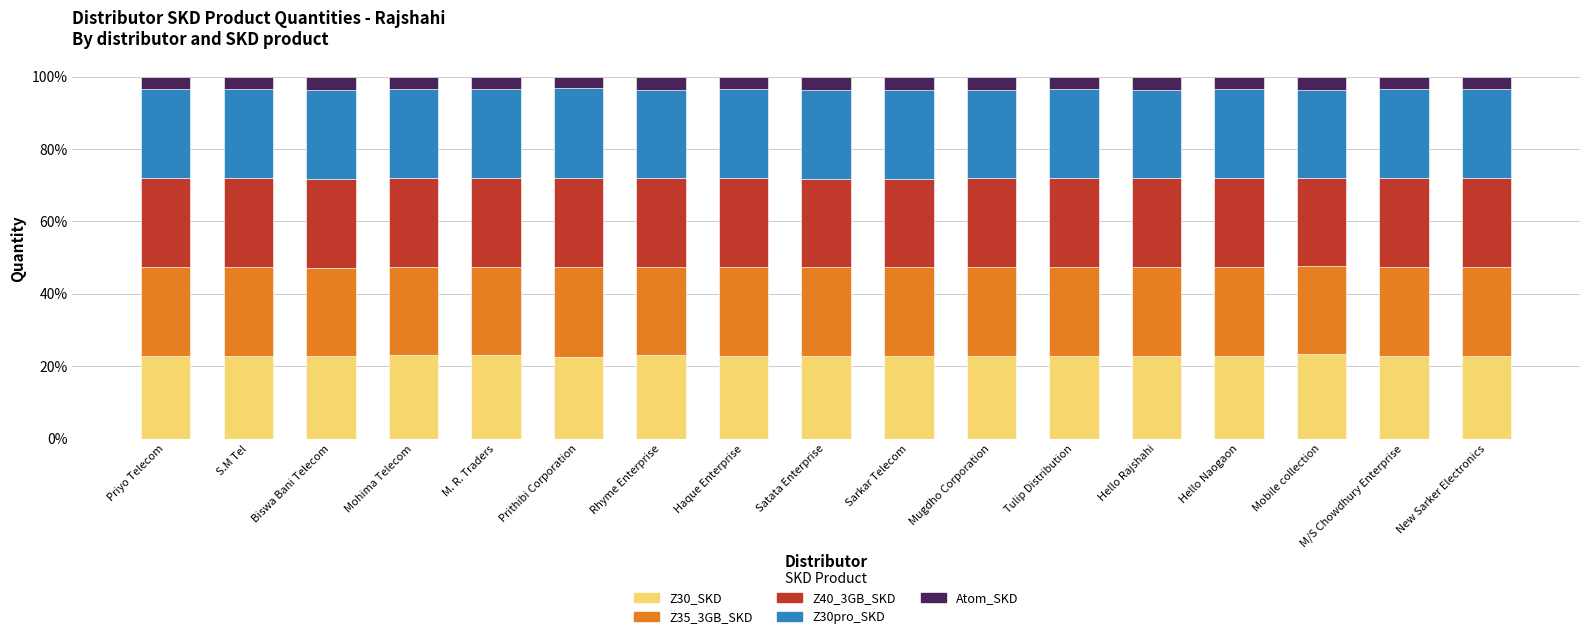

What is the sum of all Z30_SKD values?

388.8